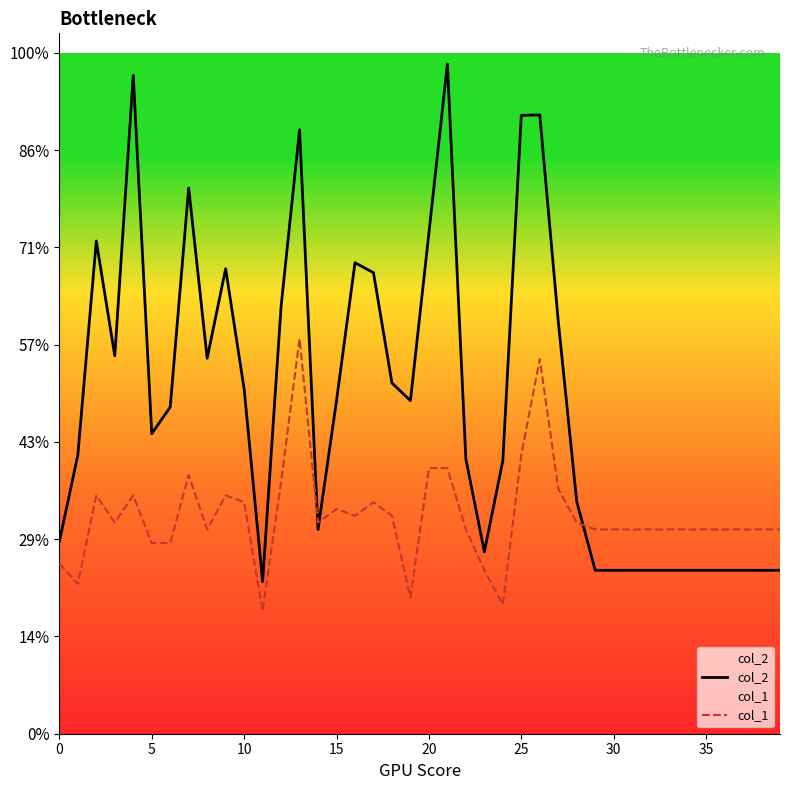

Does the chart display data point markers on the line(s)?

No